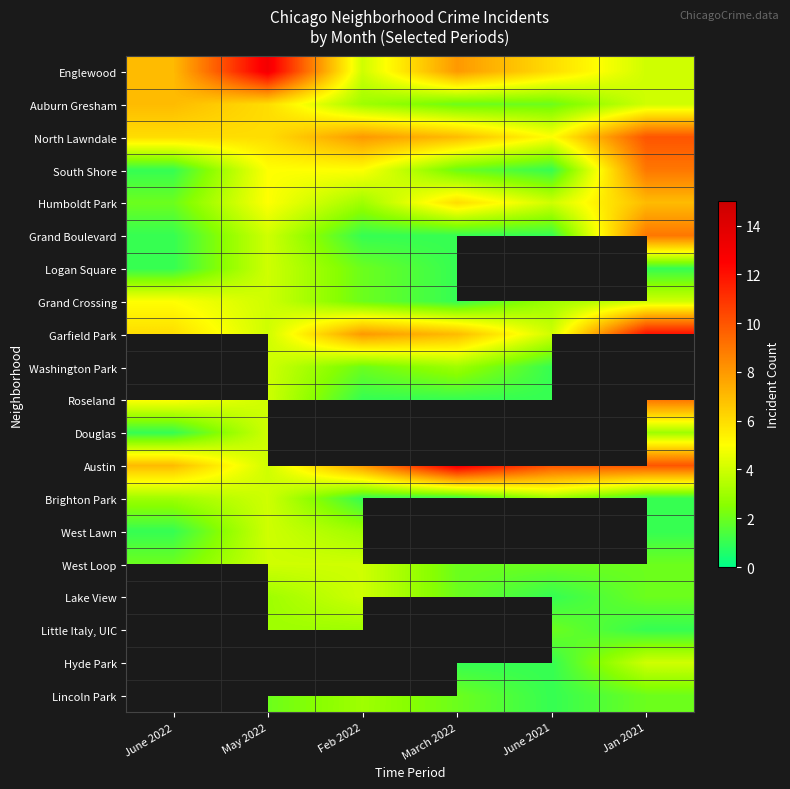

Rank the series by their maximum value, from highest to lowest.

Englewood, Garfield Park, South Shore, Washington Park, Austin, North Lawndale, Grand Boulevard, Roseland, Auburn Gresham, Humboldt Park, Grand Crossing, Logan Square, Brighton Park, West Lawn, West Loop, Lake View, Little Italy, UIC, Hyde Park, Lincoln Park, Douglas